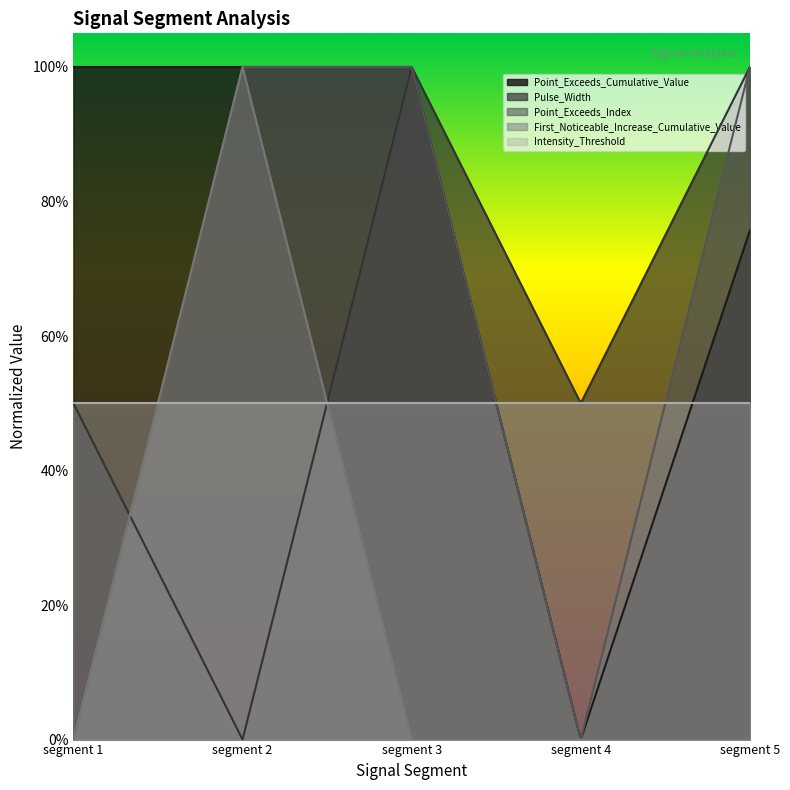

Where is Point_Exceeds_Cumulative_Value nearest to the value 0?

segment 4